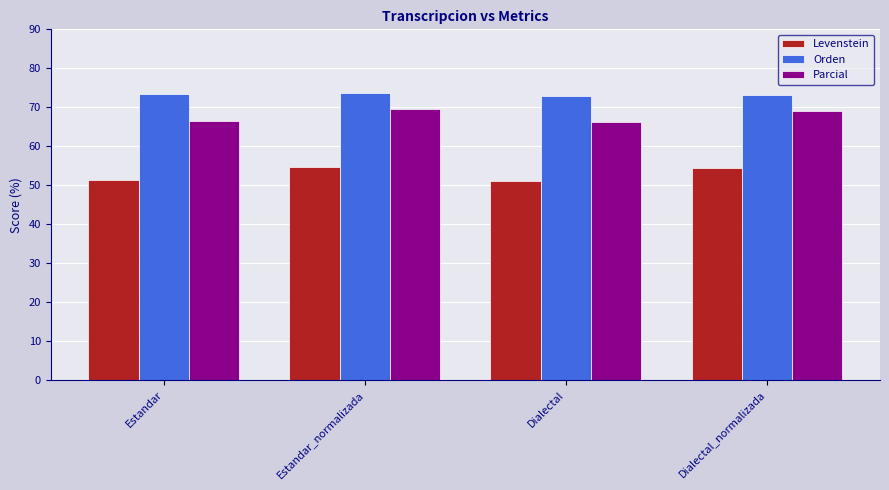

What is the sum of all Orden values?

292.6